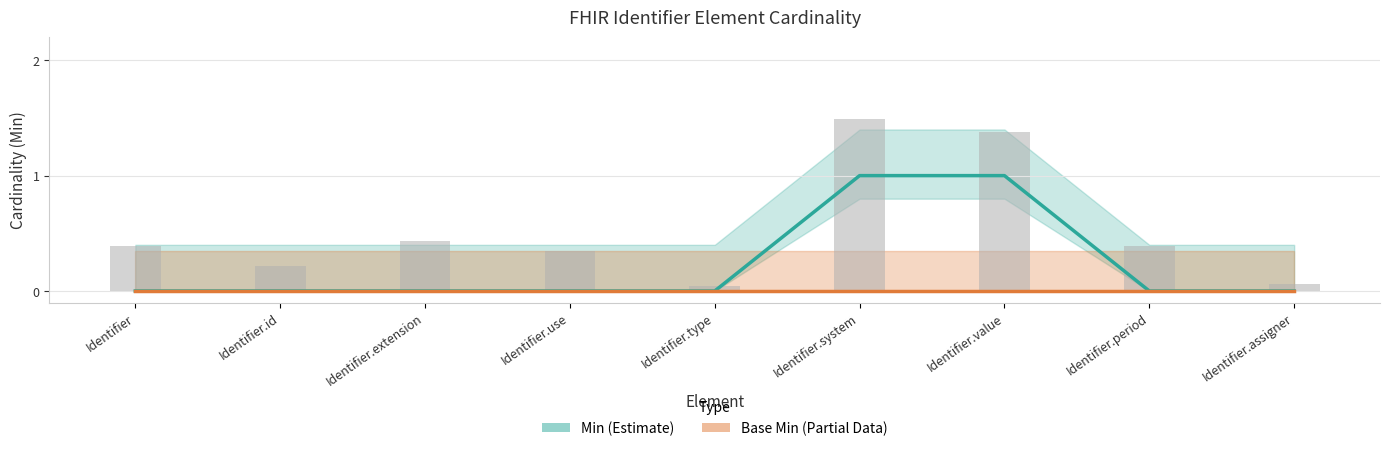

What are all the series names shown in the legend?

Min, Base Min